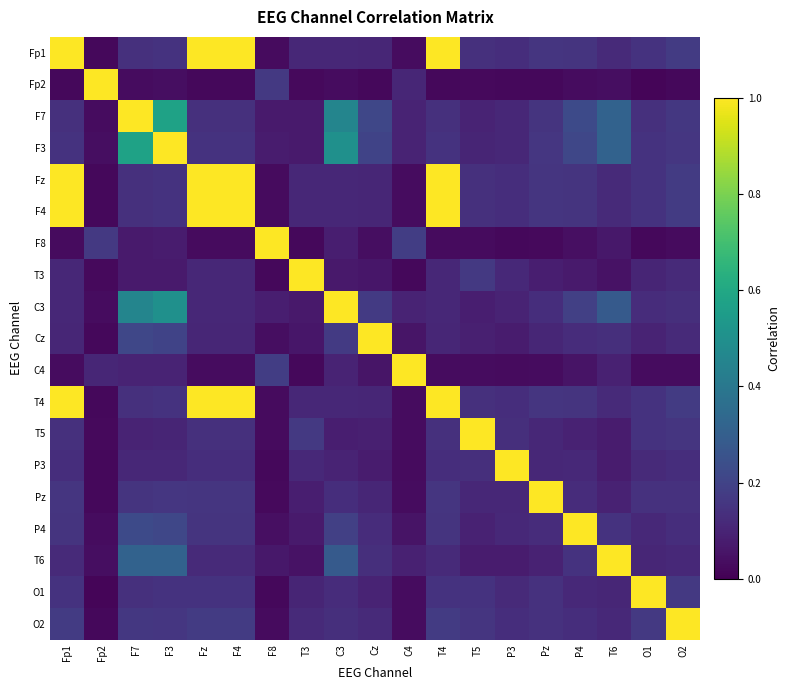

At F7, list the series in order from largest to smallest.

F7, F3, C3, T6, P4, Cz, O2, Pz, Fp1, Fz, F4, T4, O1, P3, C4, T5, F8, T3, Fp2